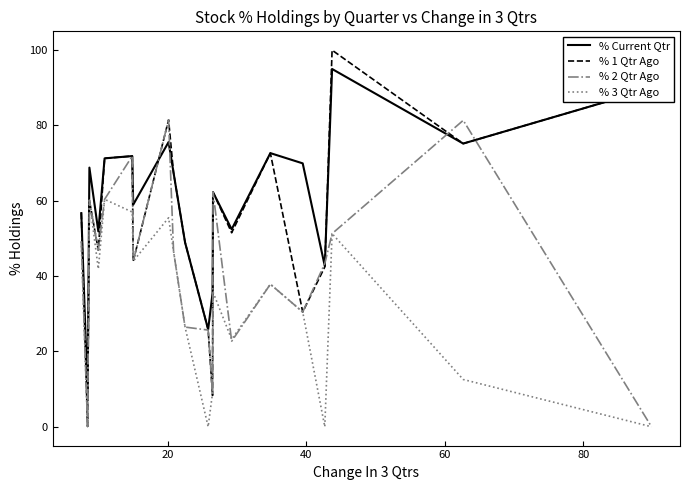

True or false: % Current Qtr and % 3 Qtr Ago cross at least once.

False